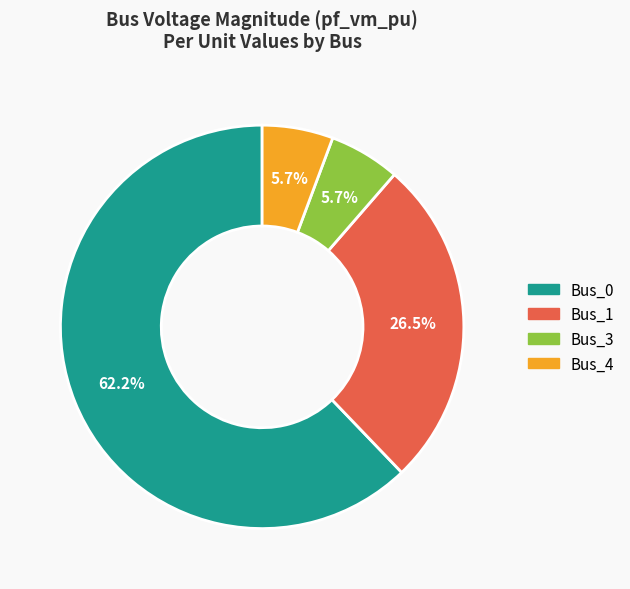

Does any single category account for the majority?

Yes